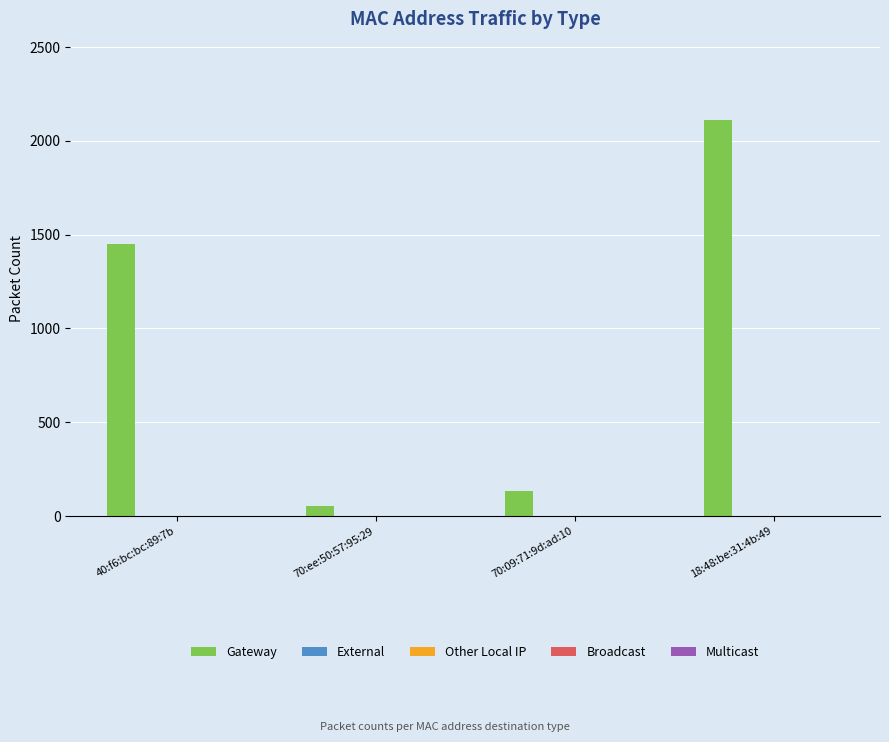

Reading left to right, extract all data points from this chart.

1452	54	134	2112